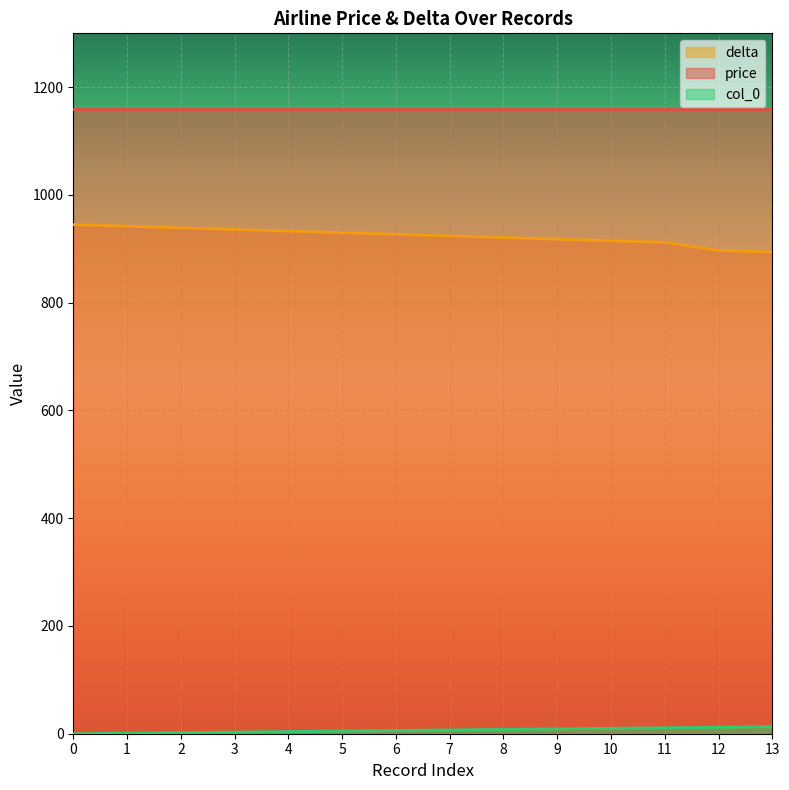

What is the sum of the col_0 values at 10 and 3?

13